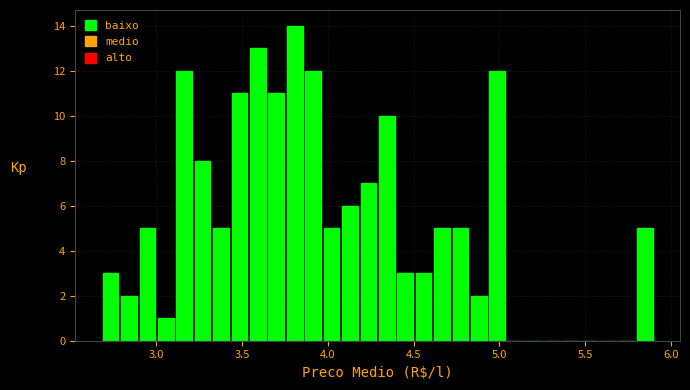

Around what value on the x-axis is the tallest bar? Give the approximate position of its centre, as read against the axis.

3.80